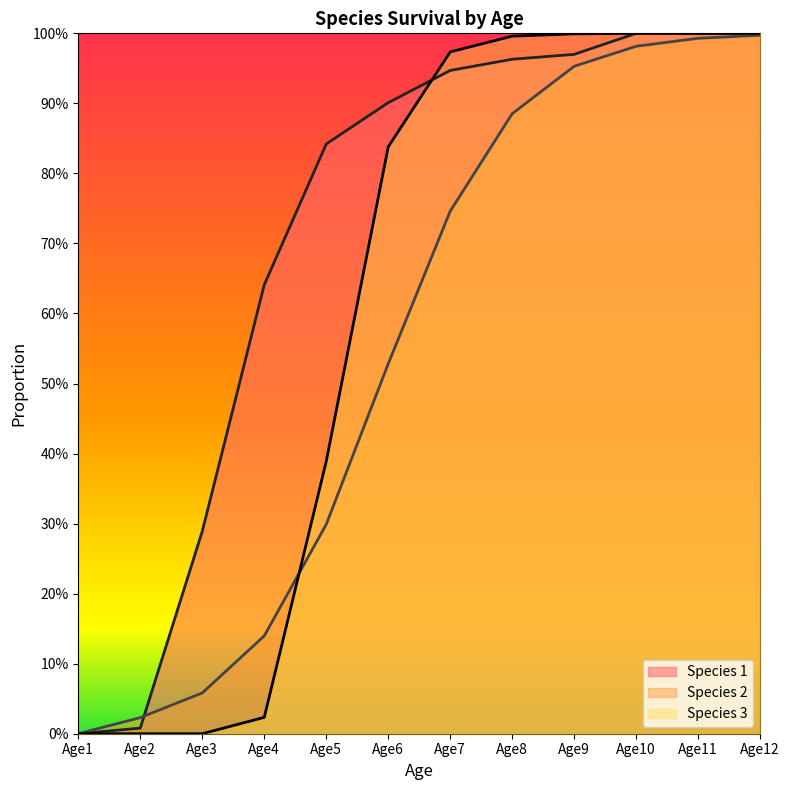

Reading left to right, extract all data points from this chart.

Species 1: Age1=0.0	Age2=0.0	Age3=0.3	Age4=0.6	Age5=0.8	Age6=0.9	Age7=0.9	Age8=1.0	Age9=1.0	Age10=1.0	Age11=1.0	Age12=1.0
Species 2: Age1=0.0	Age2=0.0	Age3=0.1	Age4=0.1	Age5=0.3	Age6=0.5	Age7=0.7	Age8=0.9	Age9=1.0	Age10=1.0	Age11=1.0	Age12=1.0
Species 3: Age1=0.0	Age2=0.0	Age3=0.0	Age4=0.0	Age5=0.4	Age6=0.8	Age7=1.0	Age8=1.0	Age9=1.0	Age10=1.0	Age11=1.0	Age12=1.0